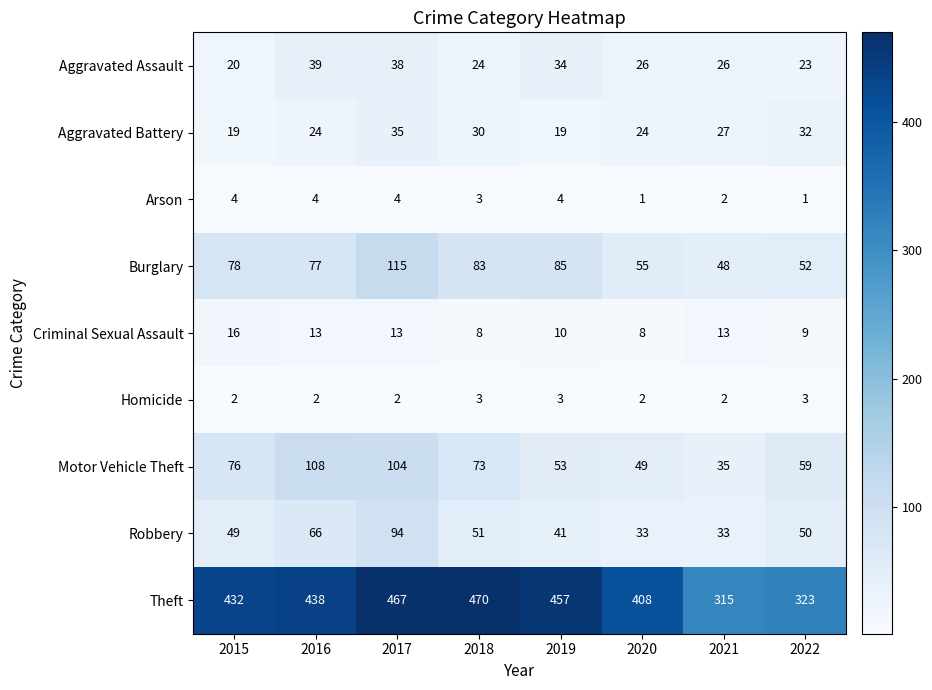

Where does the Aggravated Battery series first go above 27?

2017